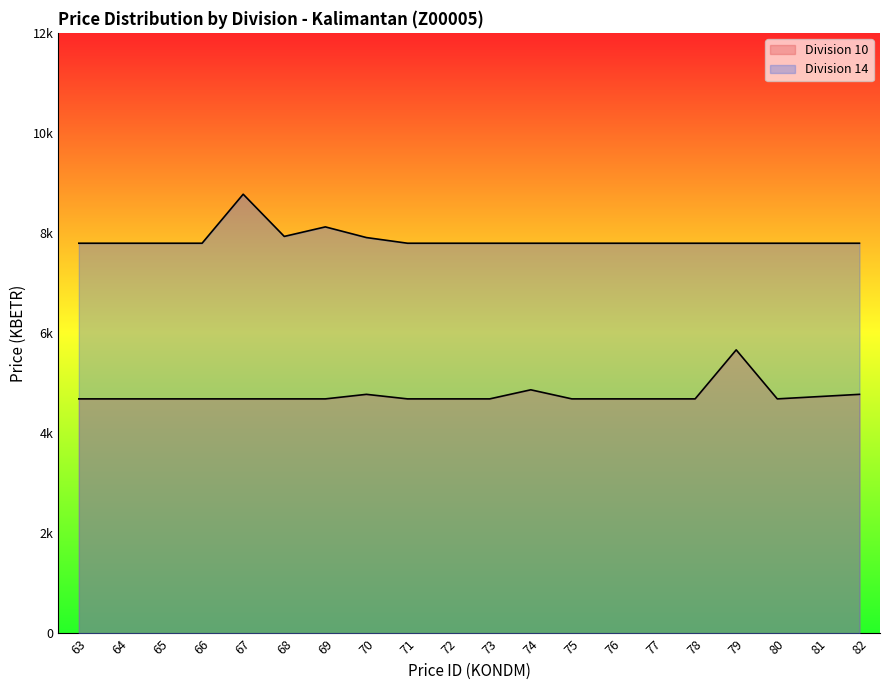

What is the sum of the Division 10 values at 80 and 81?

9419.8